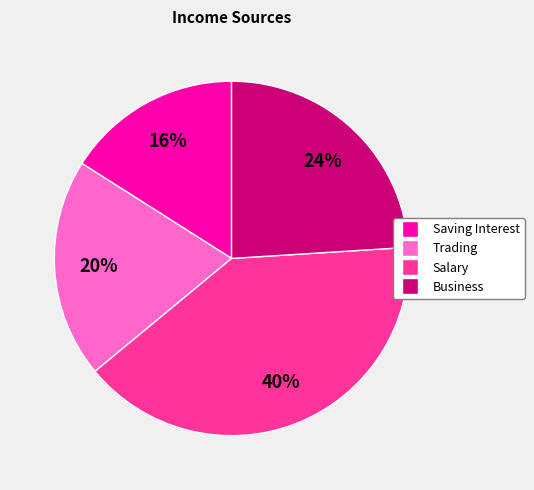

Between Trading and Business, which is larger?

Business